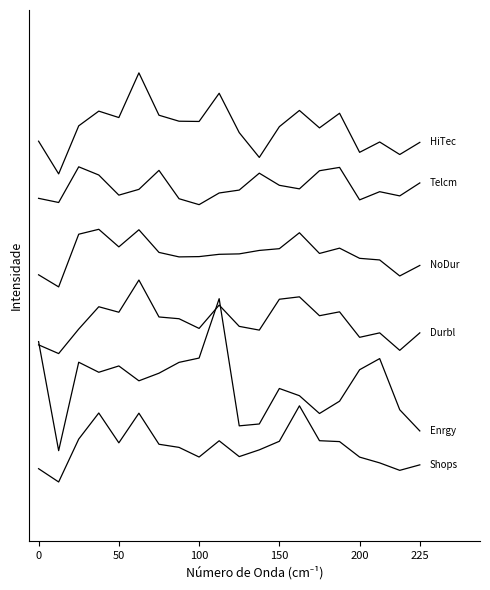

The value of Durbl at 9 is 0.6. True or false?

False